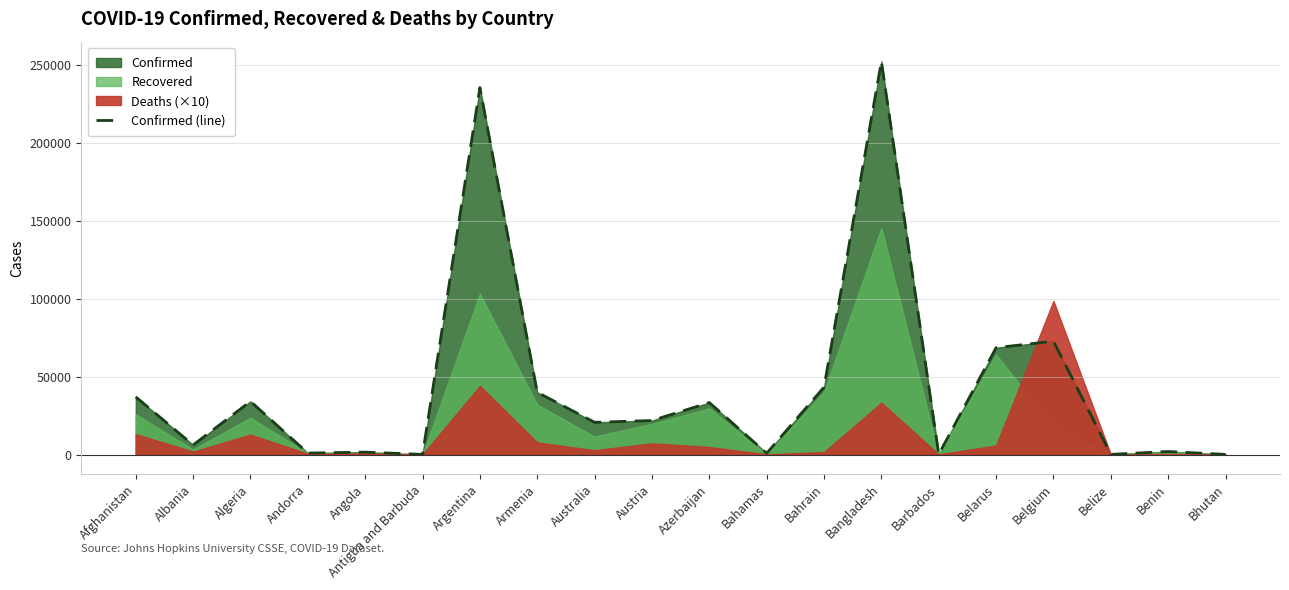

Rank the categories by value from lowest to highest.

Antigua and Barbuda, Bhutan, Belize, Barbados, Bahamas, Andorra, Angola, Benin, Albania, Australia, Austria, Azerbaijan, Algeria, Afghanistan, Armenia, Bahrain, Belarus, Belgium, Argentina, Bangladesh